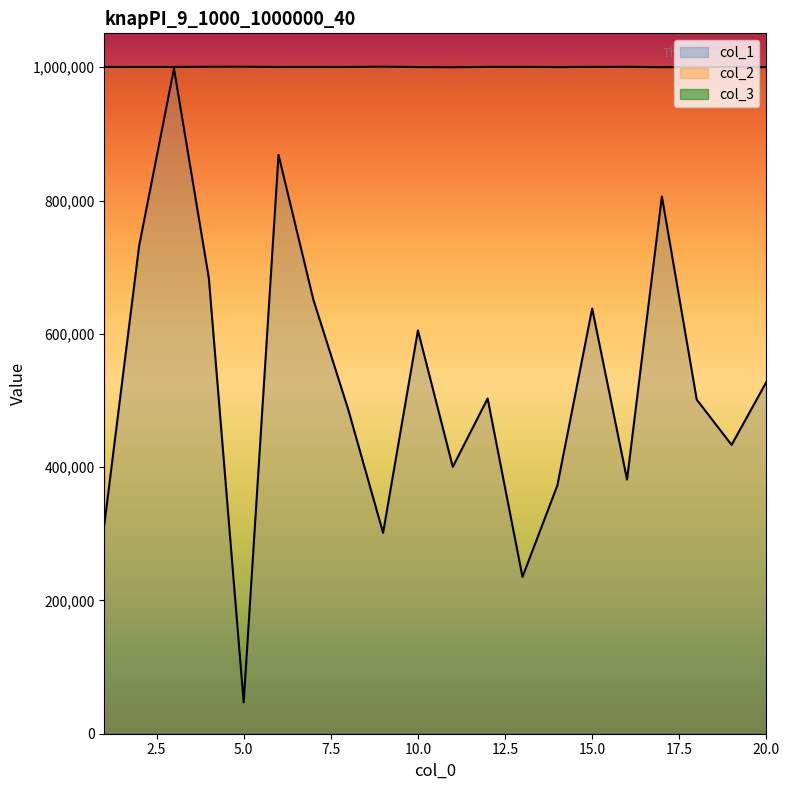

How many interior local peaks does the col_2 series have?

6